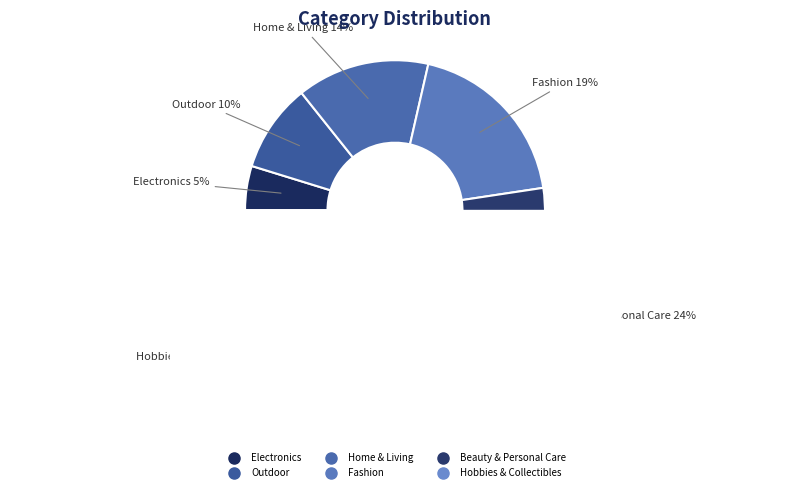

The Beauty & Personal Care slice represents 24% of the pie. True or false?

True